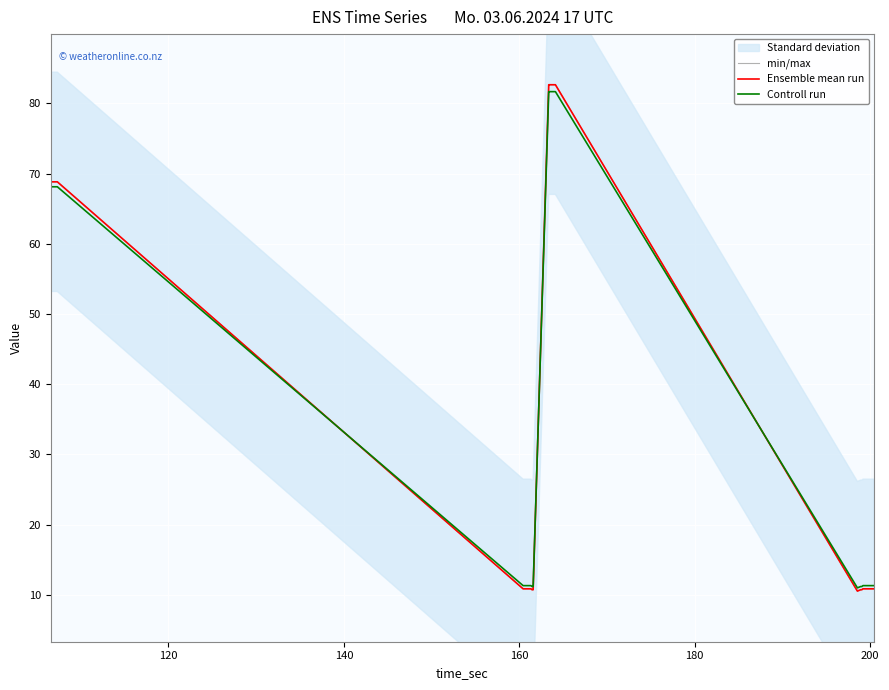

How many times do min/max and Controll run cross each other?

3